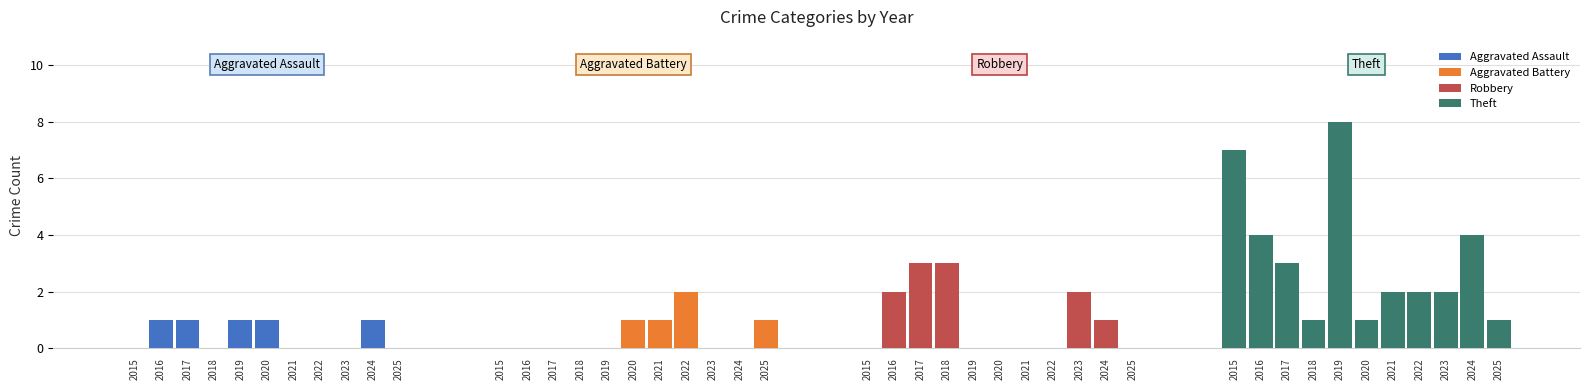

At which category does the chart reach its minimum across all series?

2015